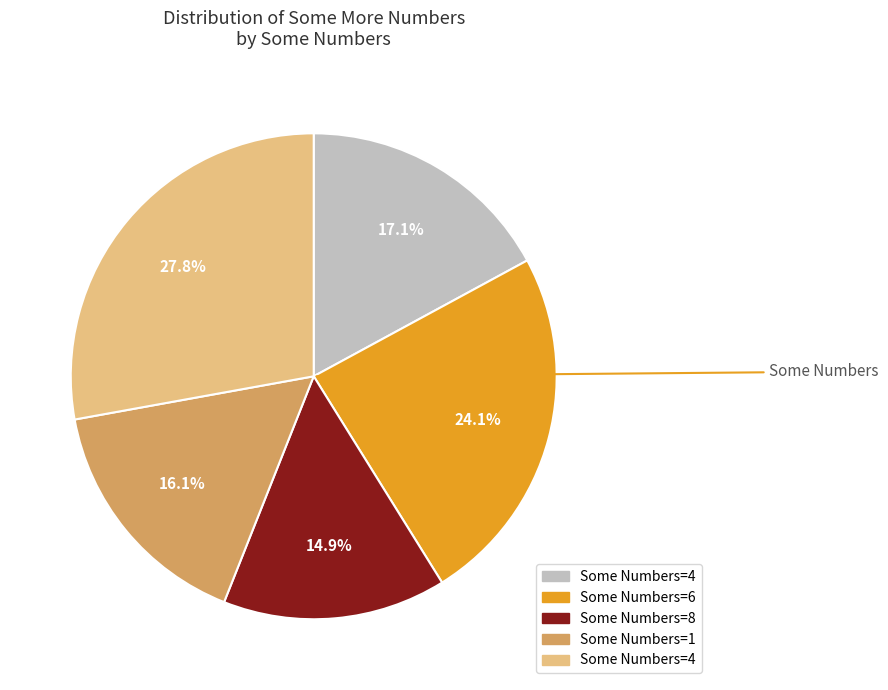

Is there any slice that represents more than half of the pie?

No